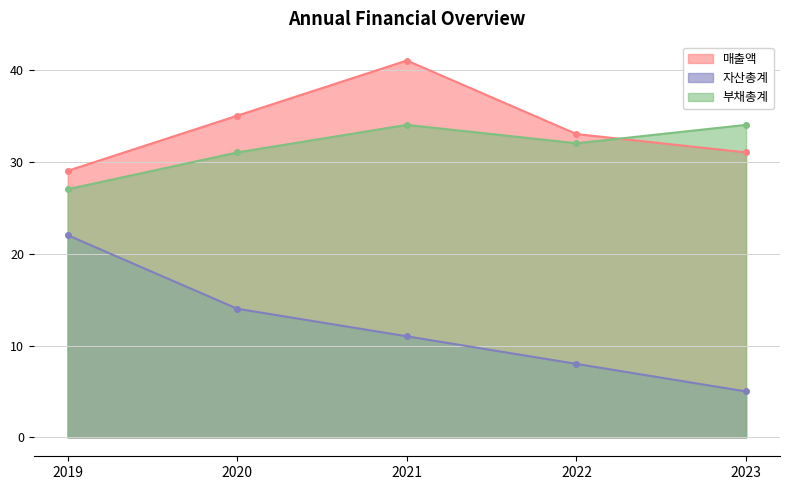

What is the difference between the highest and lowest values at 2019?

7